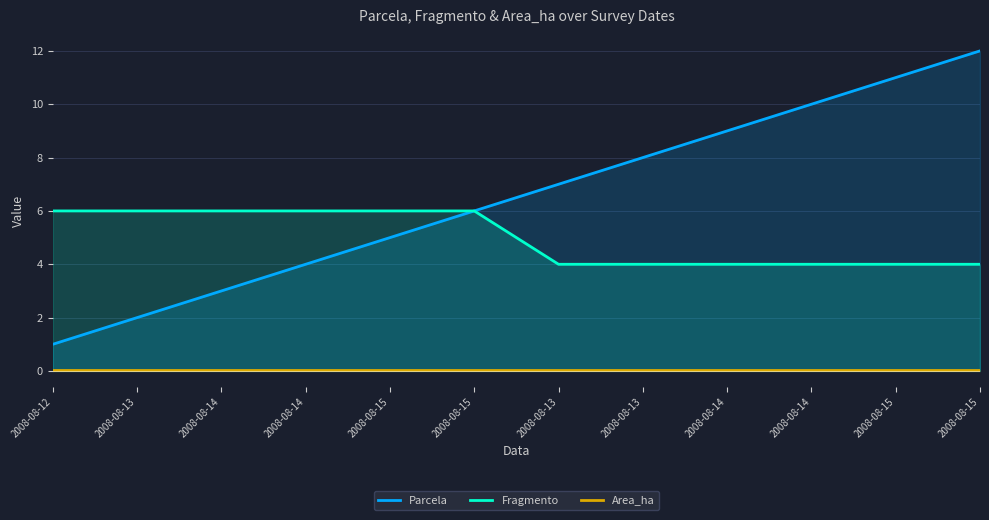

What is the spread (max minus min) of values at 2008-08-14?

6.0